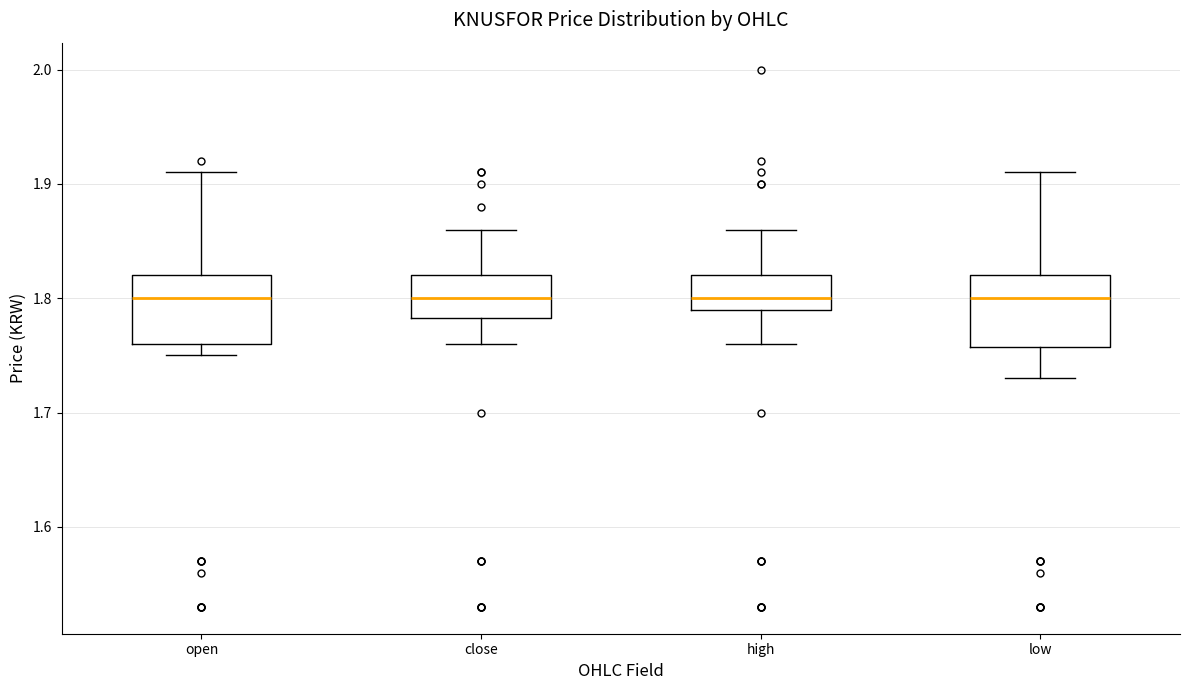

Where is the upper edge of the box for high on the y-axis? The values are not printed on the chart, so give them approximately, as read against the axis.

1.82